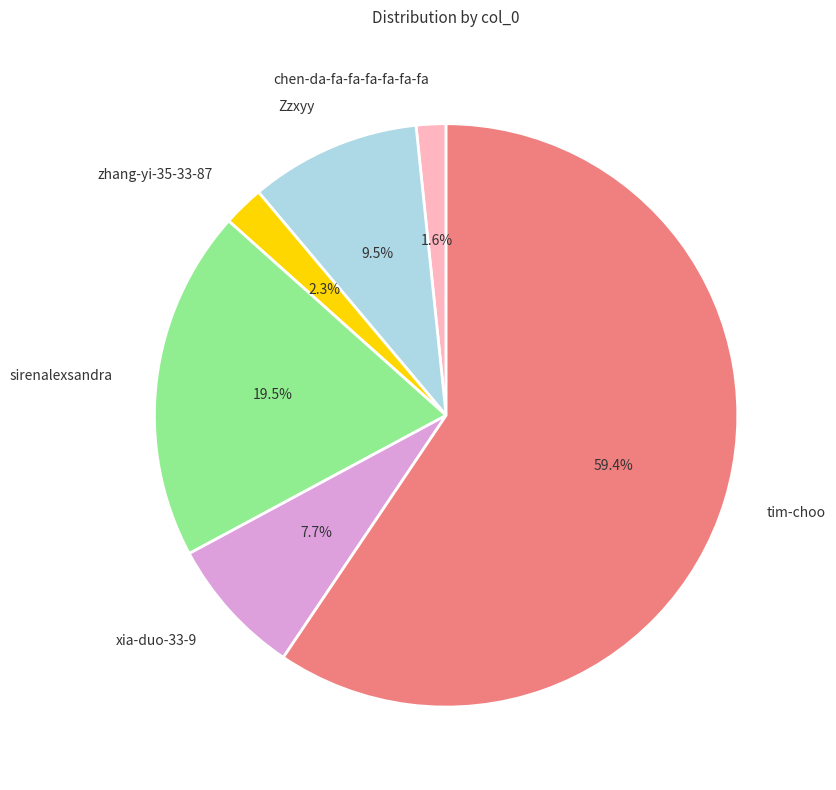

Which slice is the smallest?

chen-da-fa-fa-fa-fa-fa-fa